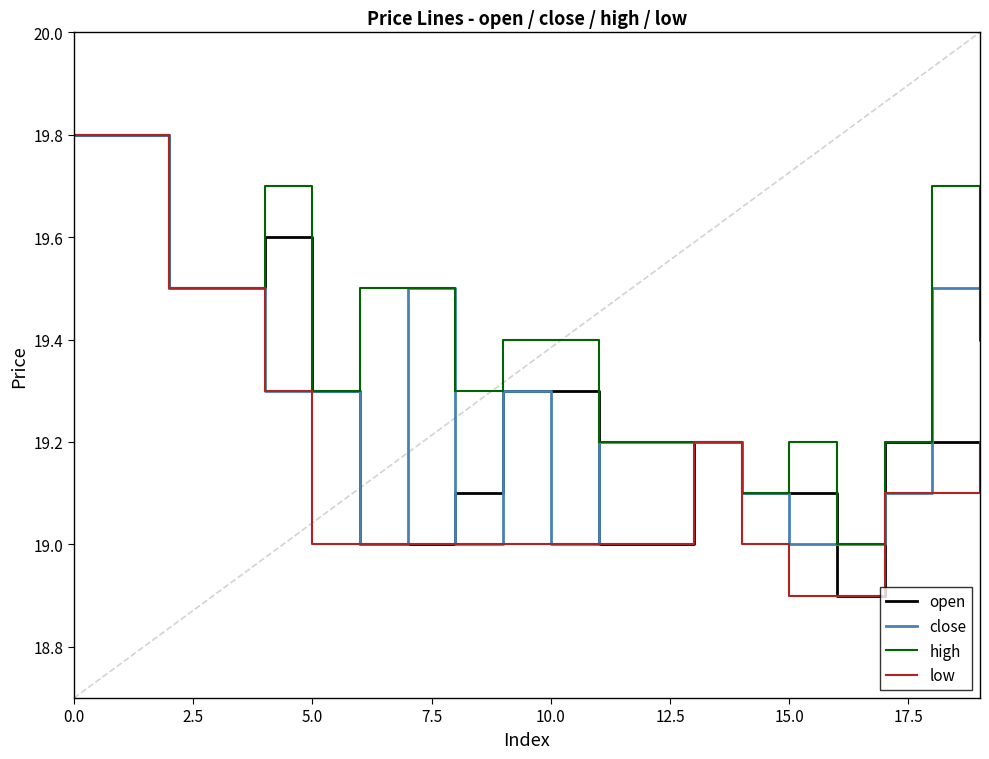

What is the lowest value of the close series?

19.0